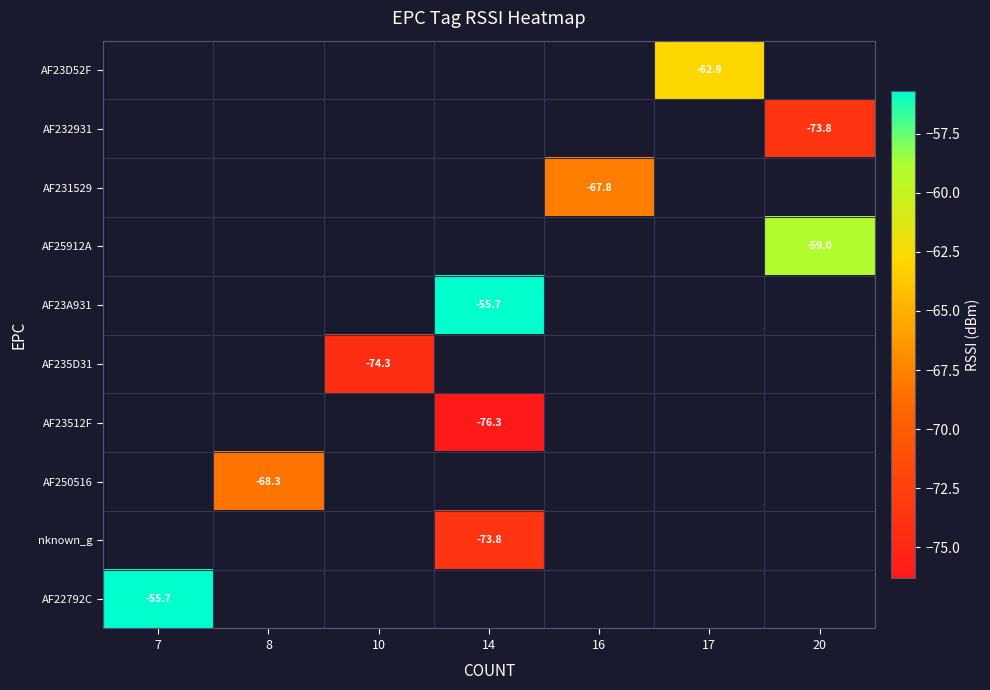

Which has a higher value, 17 or 7?

7